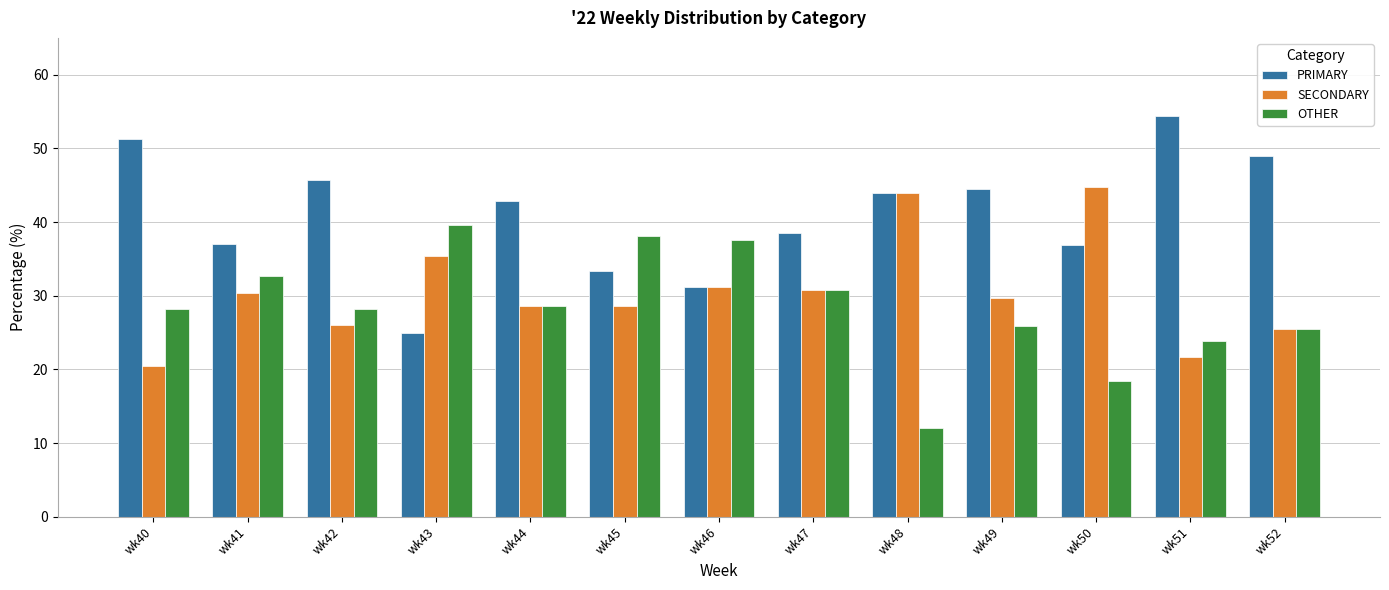

At how many categories does at least one series exceed 34?

13